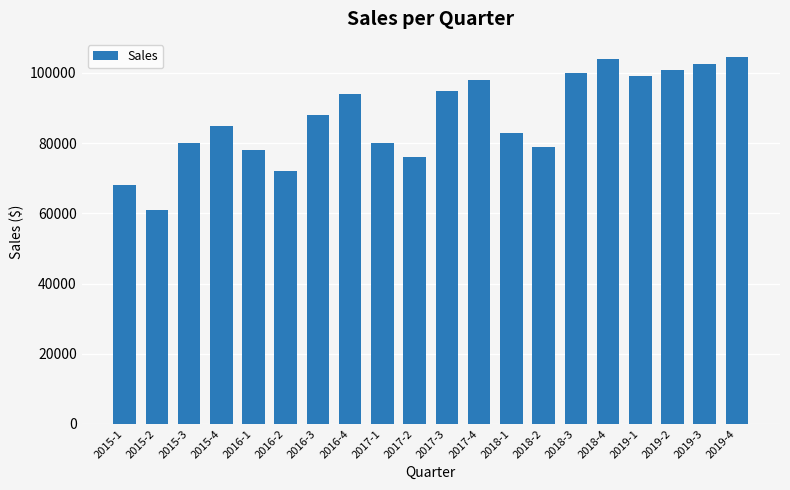

True or false: the data shows 13448.8 at 2015-2.

False